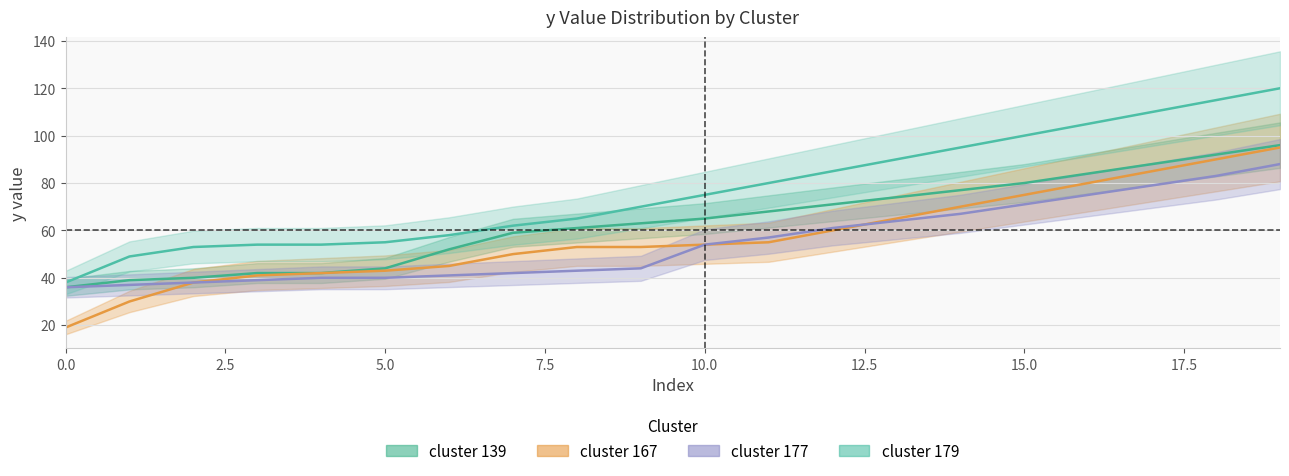

Does the chart have visible grid lines?

Yes